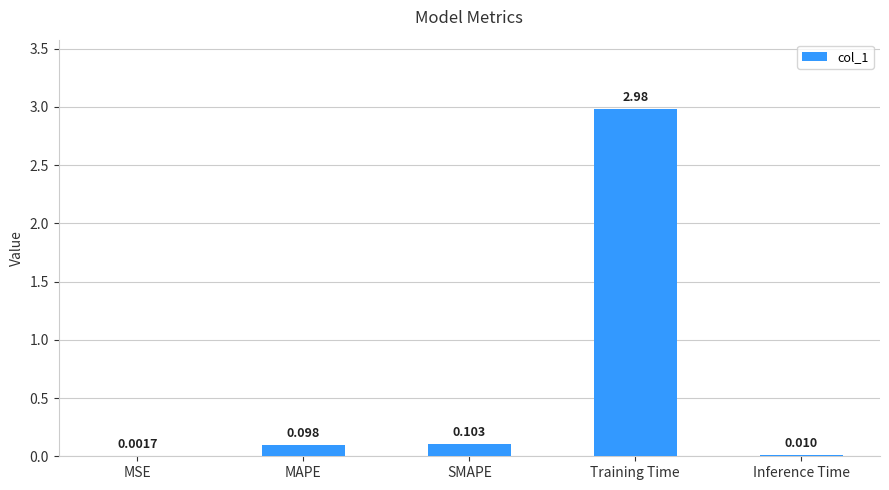

What is the change in value from Training Time to Inference Time?

-3.0